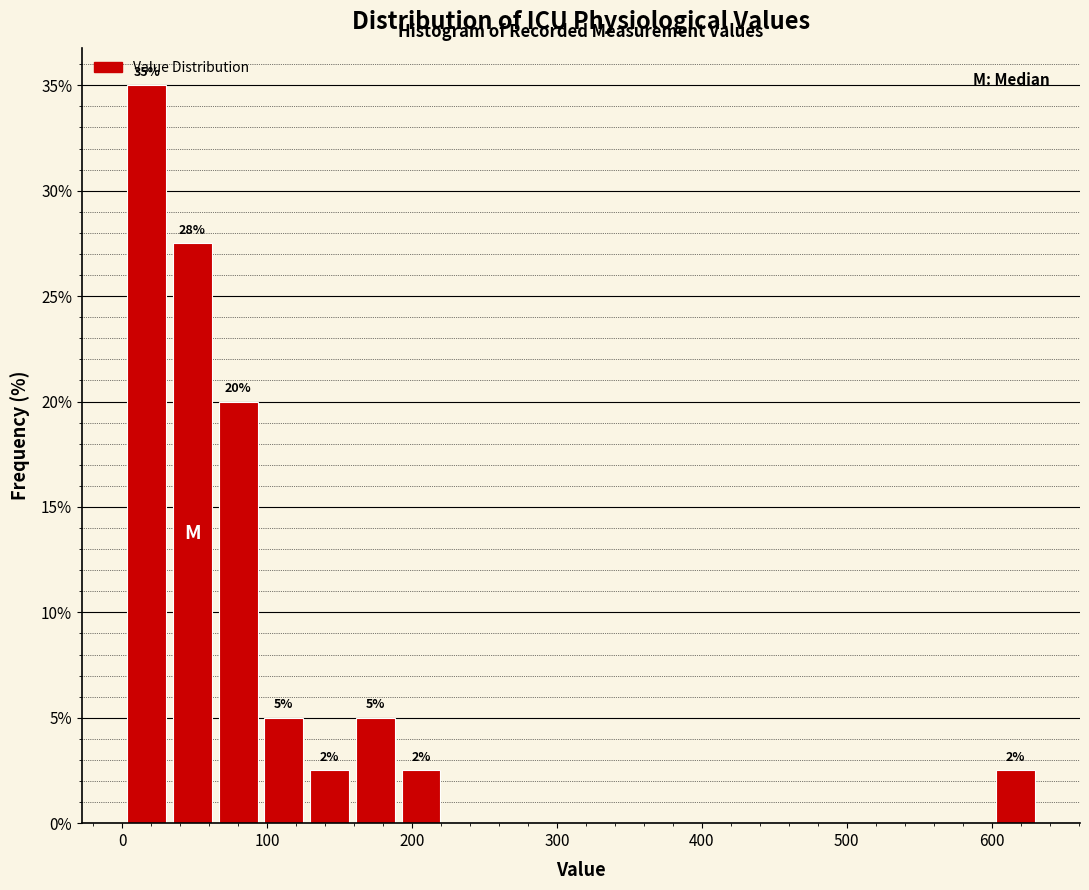

Read against the x-axis, roughly where is the centre of the tallest bar?

20